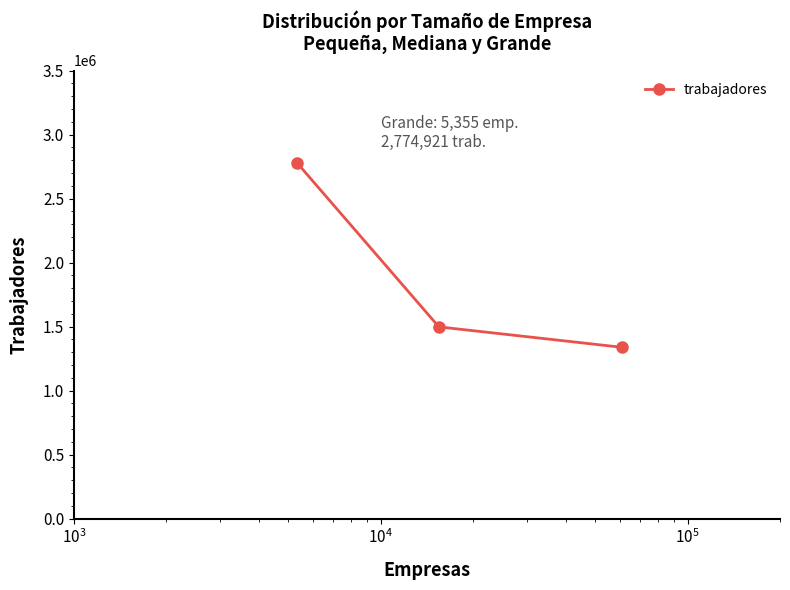

What is the value of the 3rd point from the left?

1338218.7